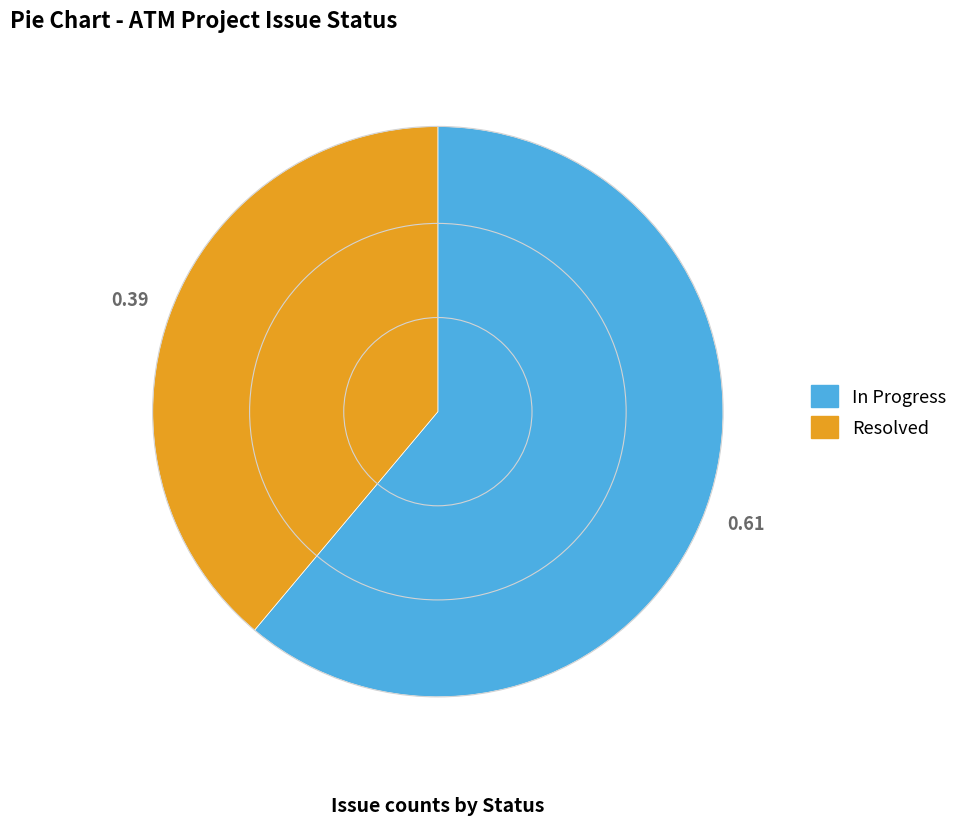

Does Resolved account for over 50% of the chart?

No